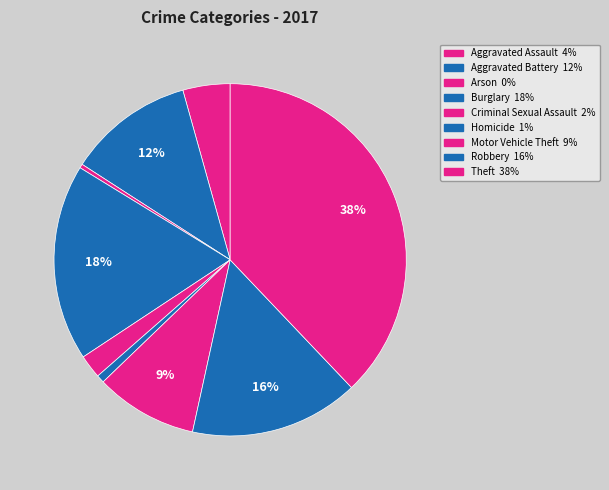

The Theft slice represents 38% of the pie. True or false?

True